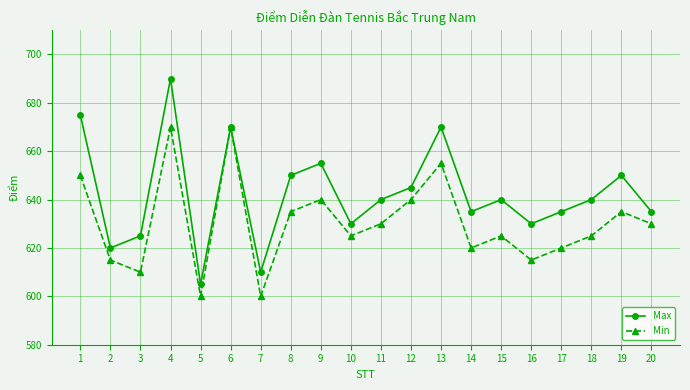

Count the number of data series in this chart.

2